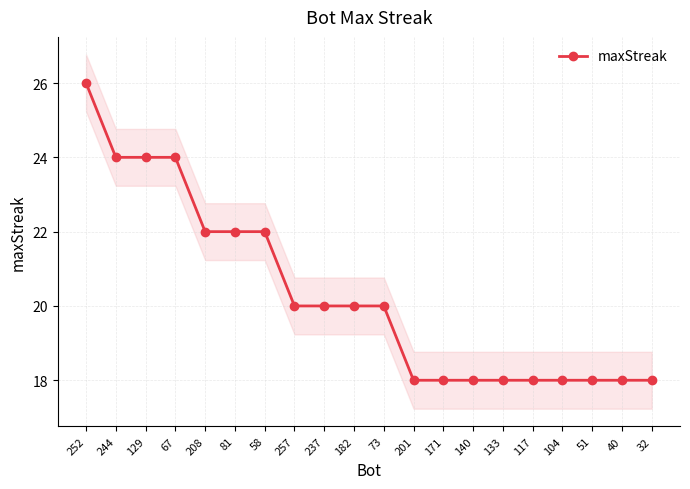

What is the difference between the maximum and minimum values?

8